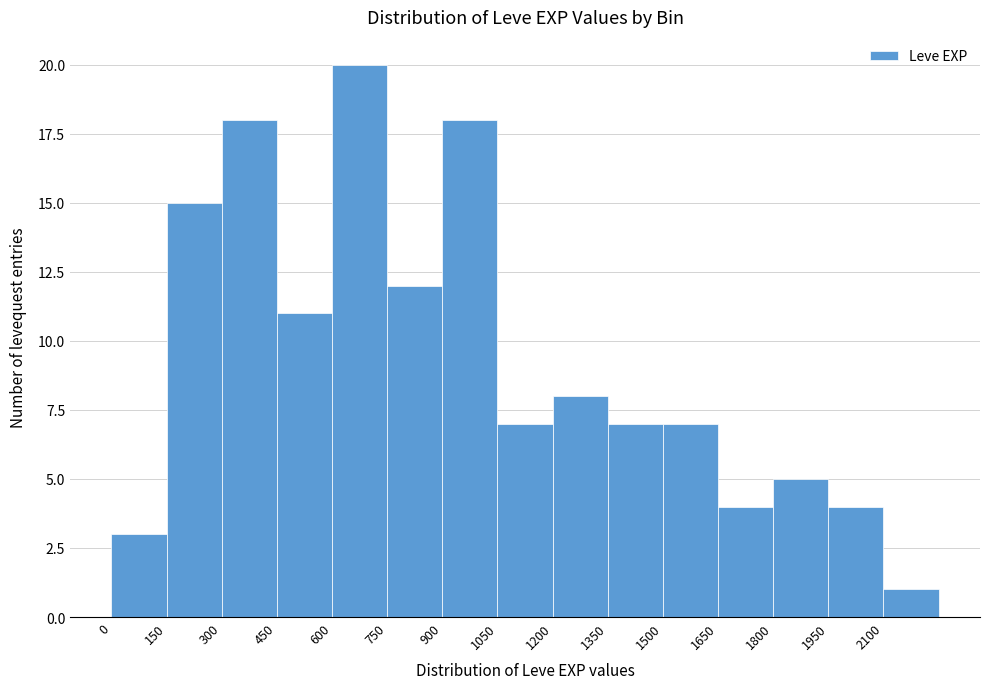

How tall is the bar that spans 0 to 150 on the x-axis? Neither the bar edges nor the heights are printed on the chart, so give them approximately, as read against the axes.

3